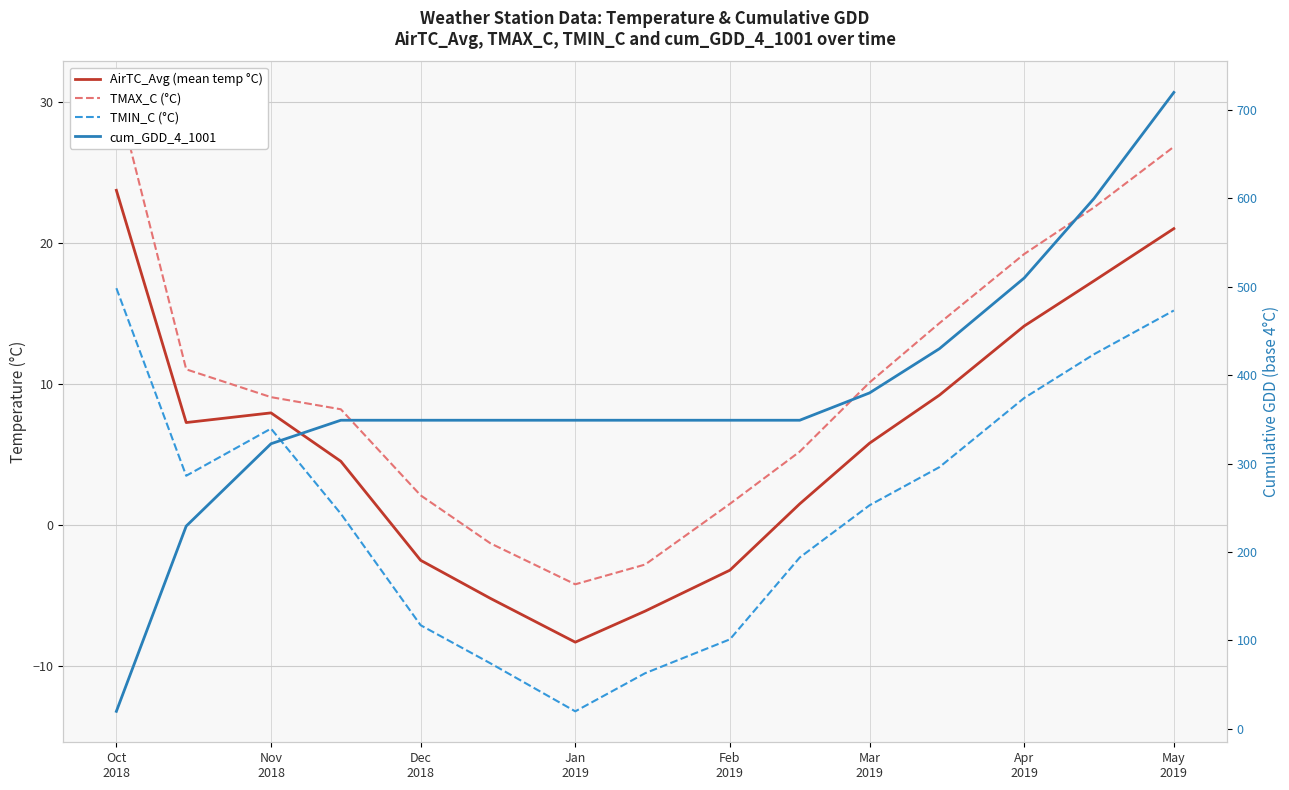

Is this an area chart (filled region under the line)?

No